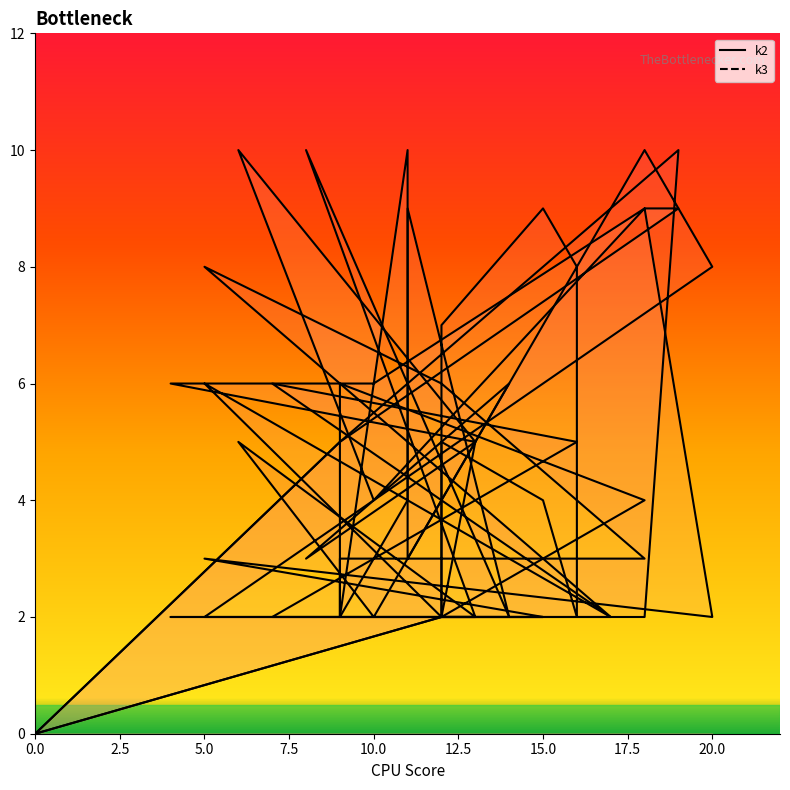

True or false: k3_line has more than 0 interior local peaks.

True